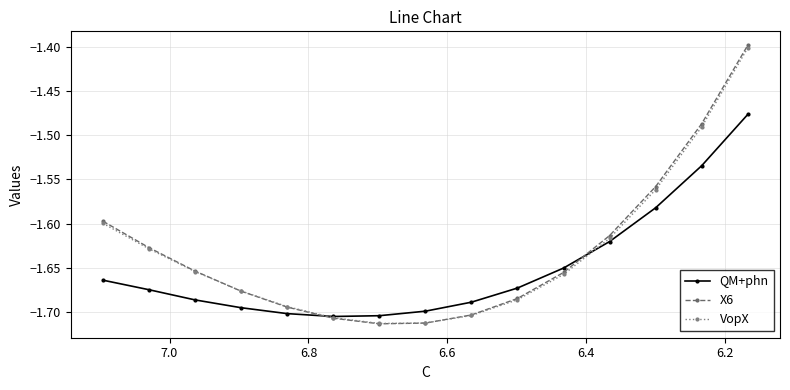

Count the number of categories in the chart.

15